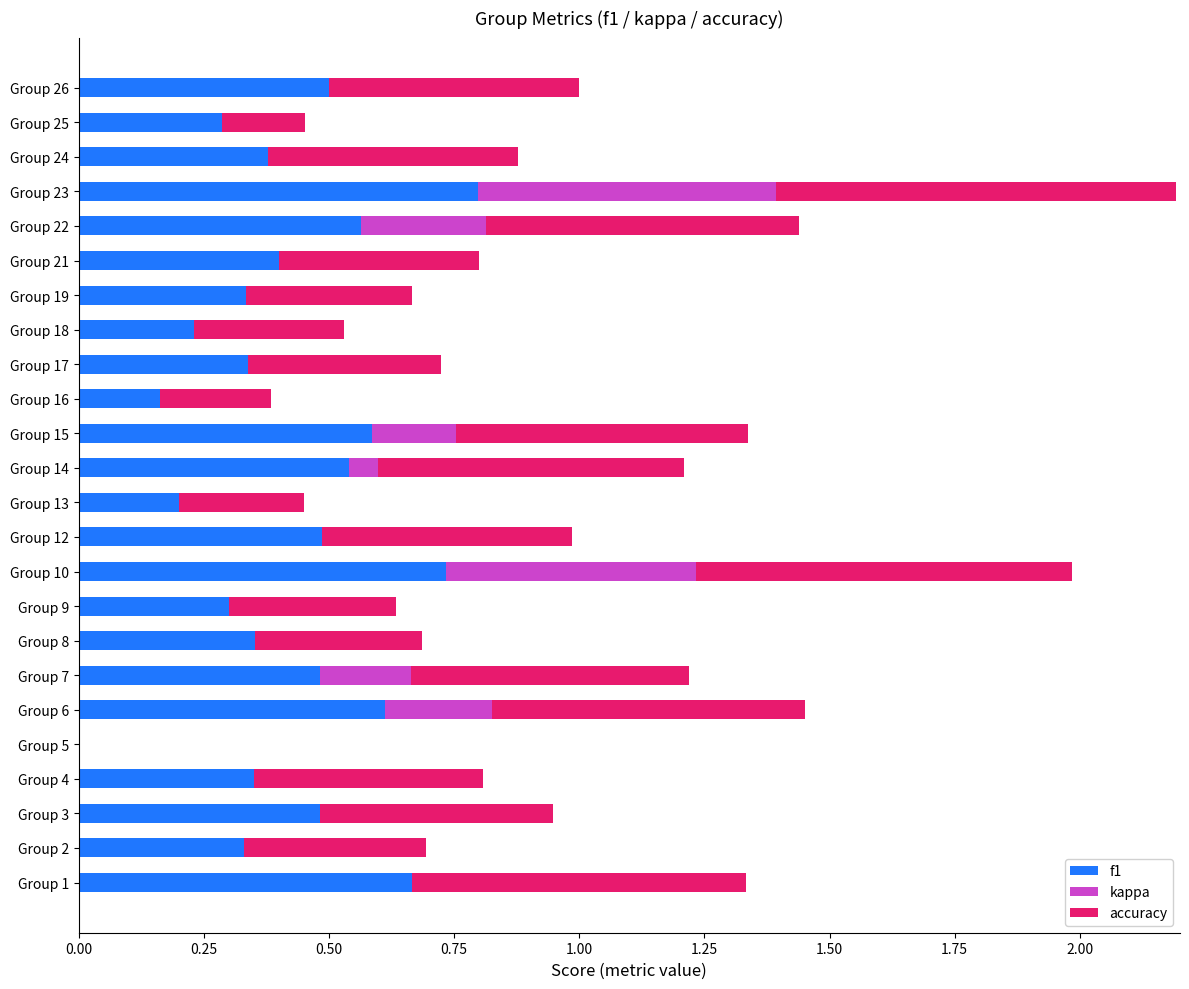

At which label does f1 reach its peak?

Group 23